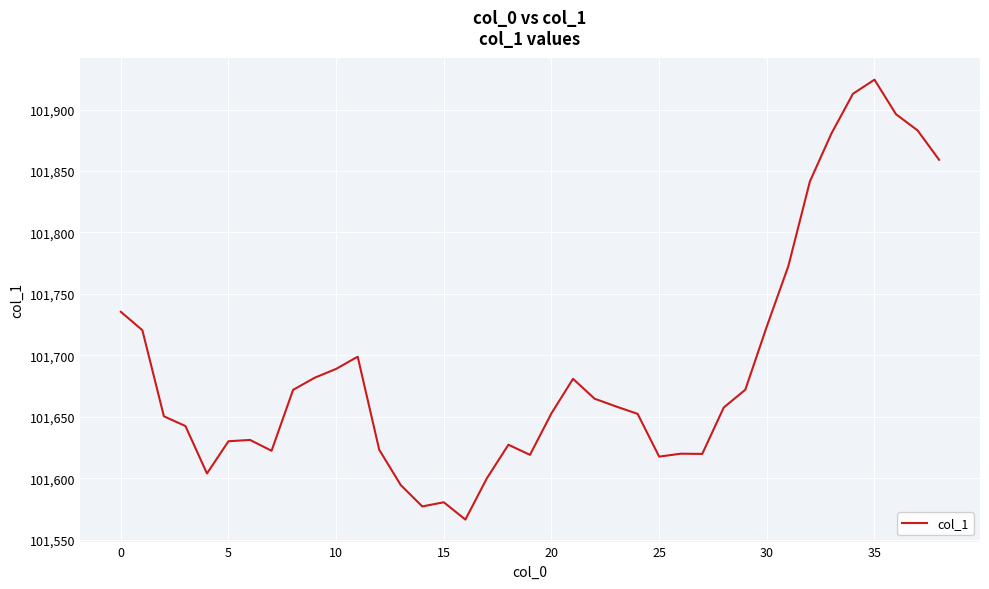

What is the smallest value displayed?

101566.4